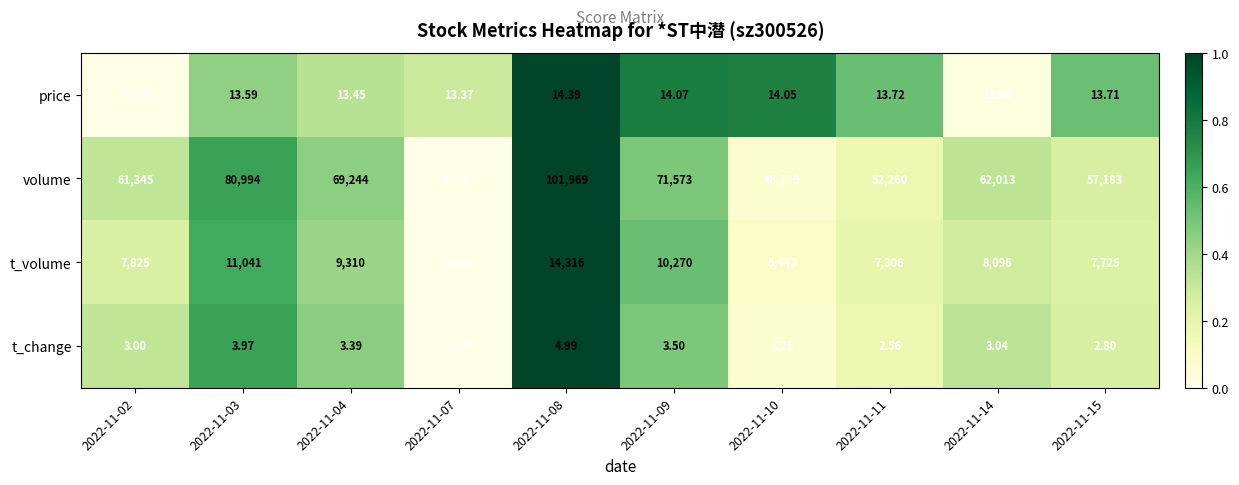

Which series has the largest range (max minus min)?

volume